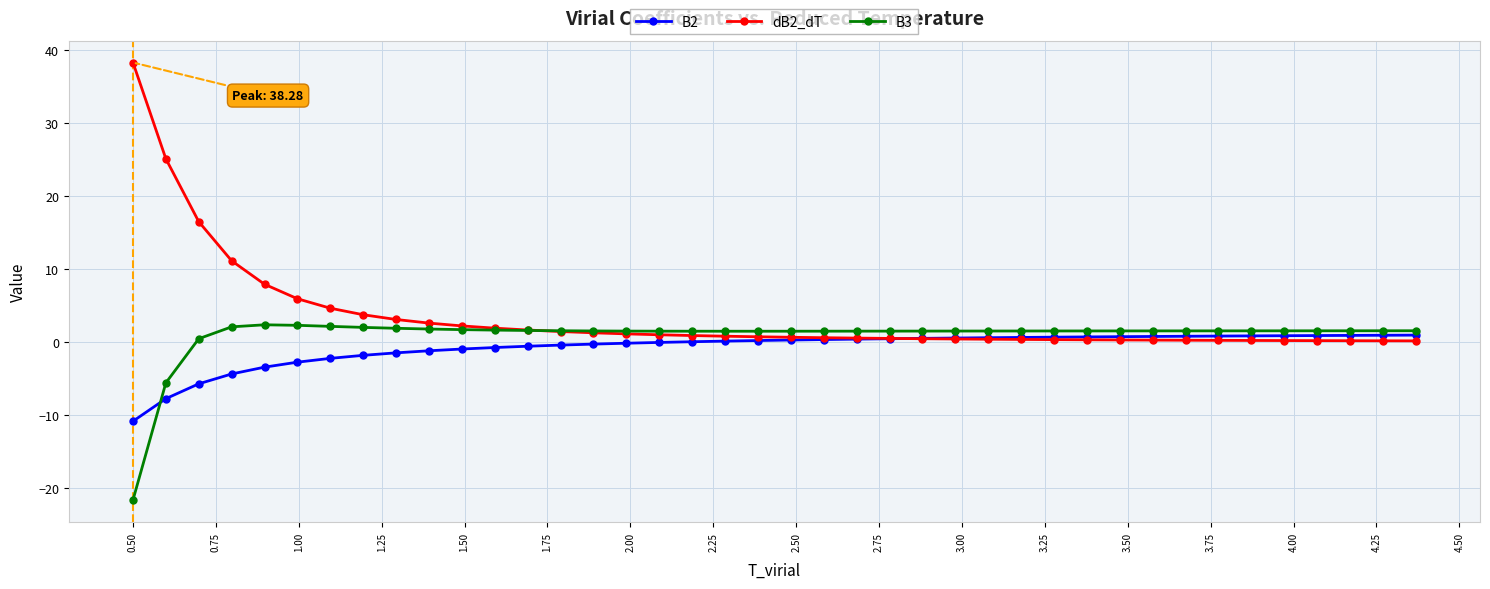

Which series has the widest spread of values?

dB2_dT